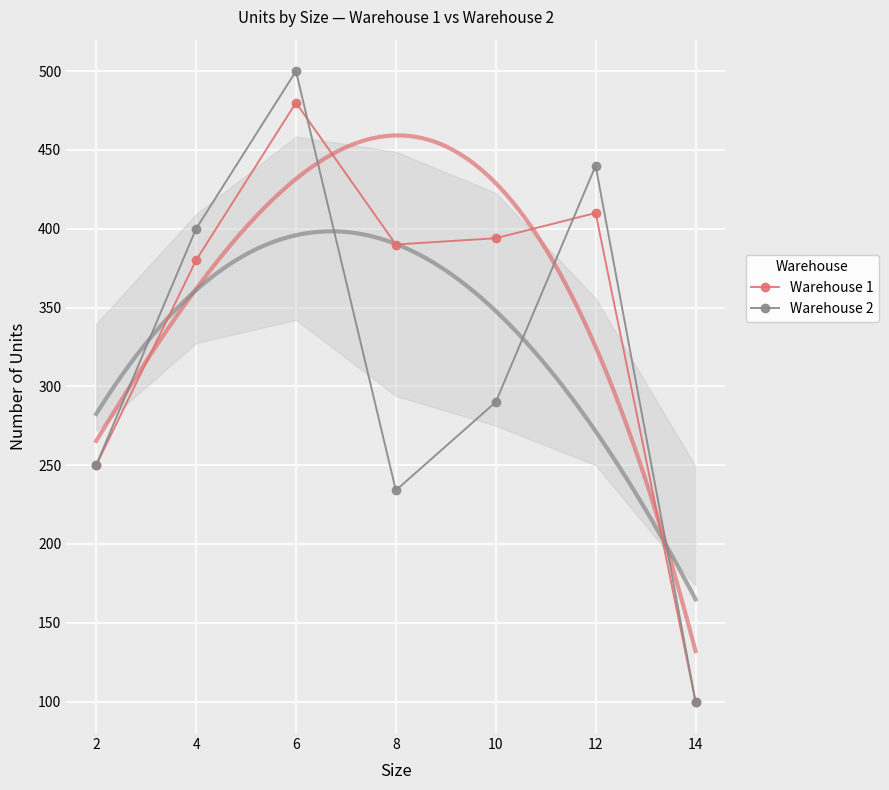

What are all the series names shown in the legend?

Warehouse 1, Warehouse 2